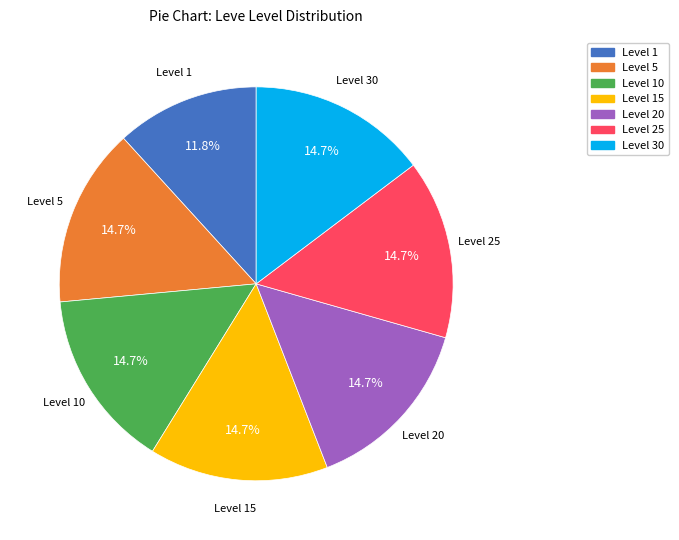

Is there a majority slice in this chart?

No